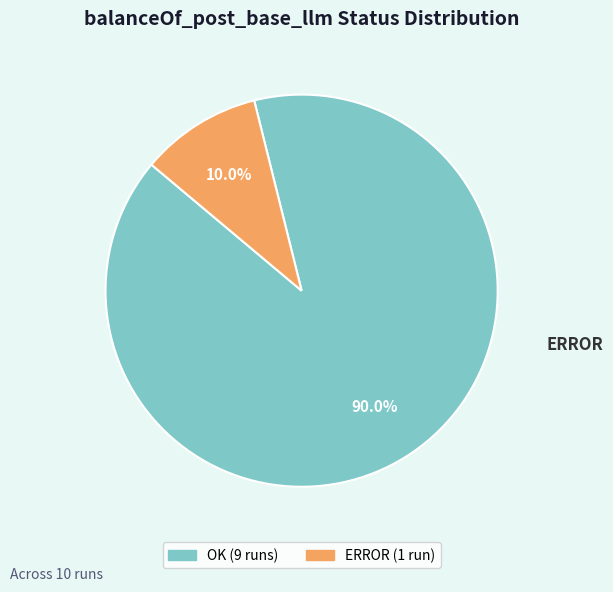

To the nearest percent, what portion does ERROR represent?

10%